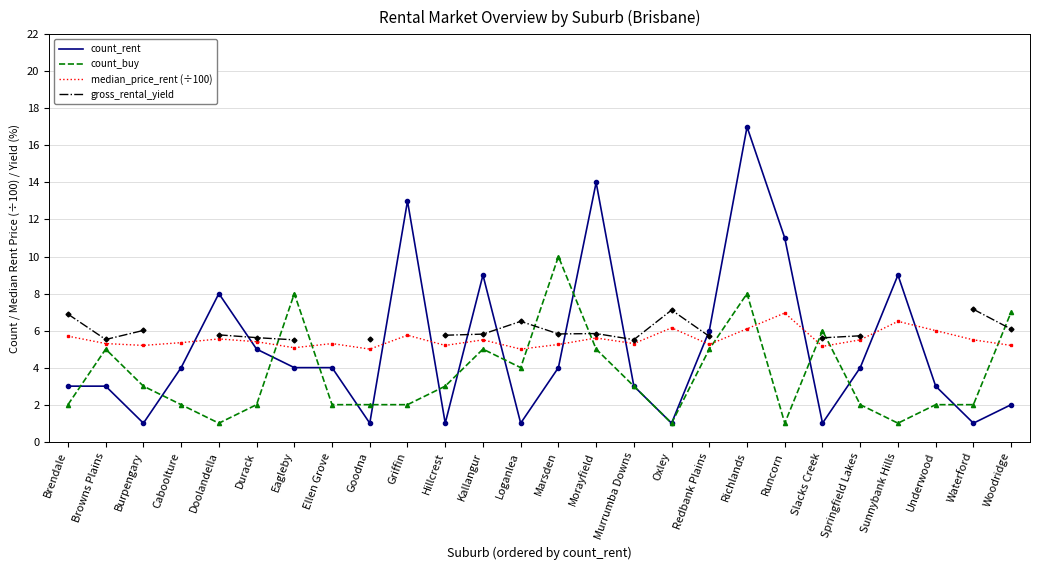

True or false: gross_rental_yield and median_price_rent (÷100) cross at least once.

False